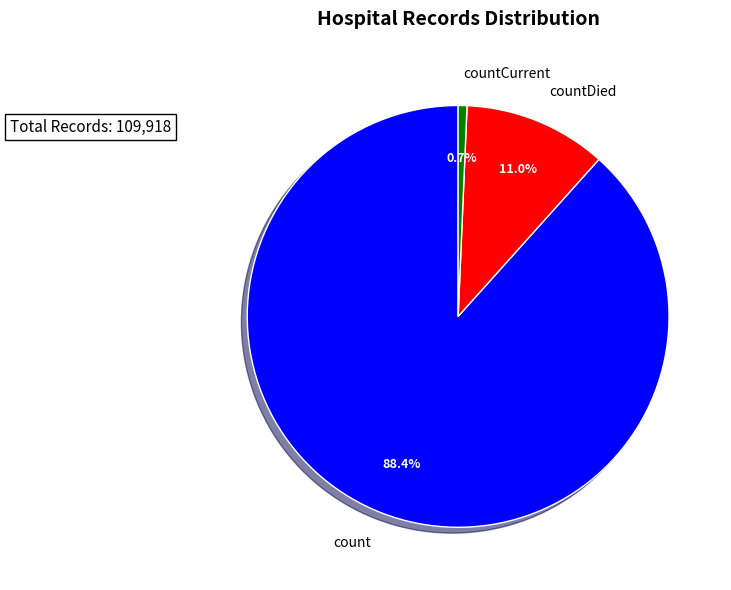

What is the largest slice in the pie chart?

count